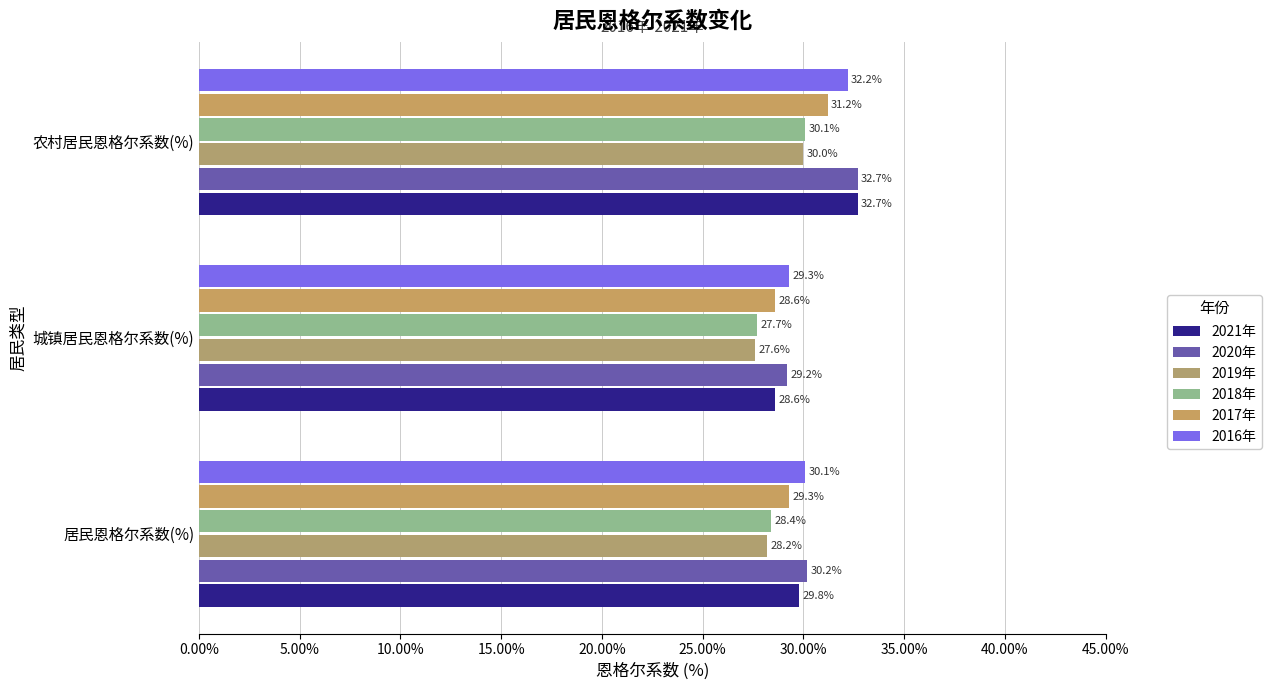

How many data points in 2017年 are less than 29?

1